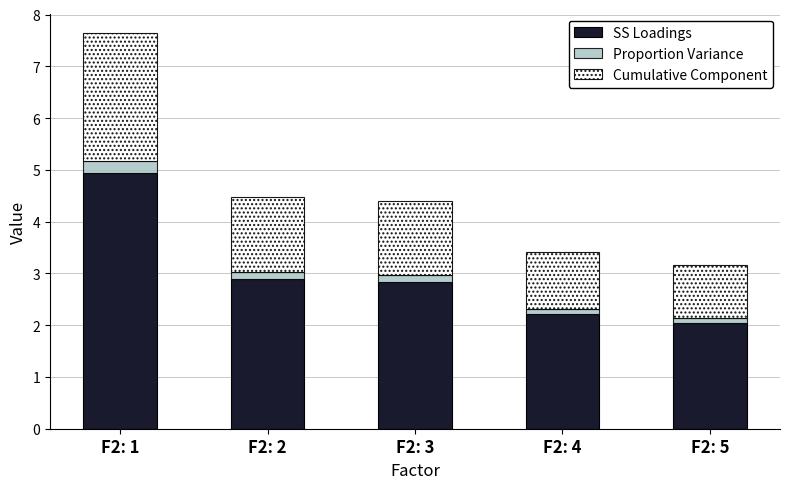

Reading right to left, transcribe the values for SS Loadings.

F2: 5=2.0	F2: 4=2.2	F2: 3=2.8	F2: 2=2.9	F2: 1=4.9